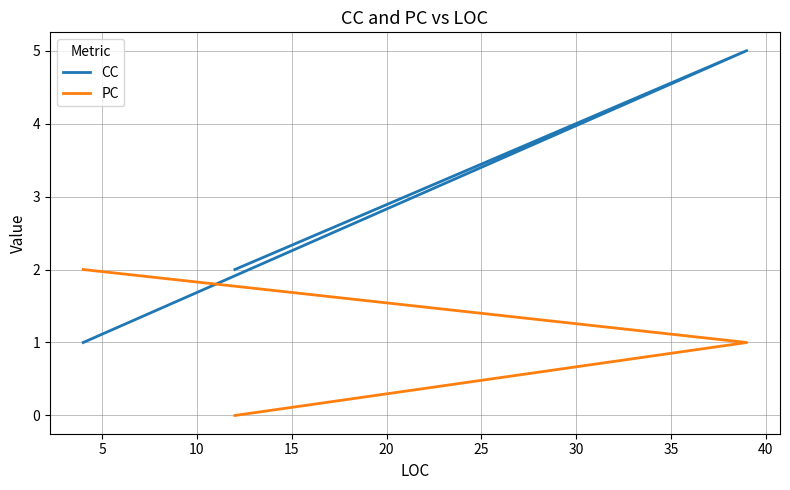

What value does the CC series have at 10?

2